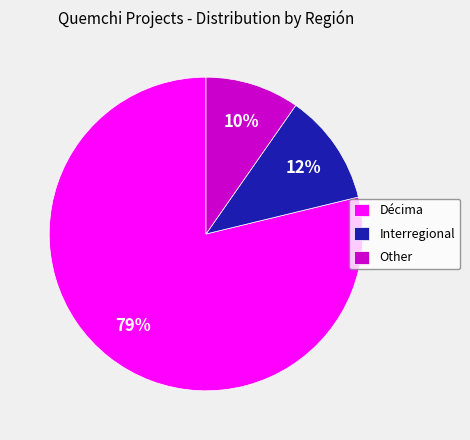

The Décima slice represents 79% of the pie. True or false?

True